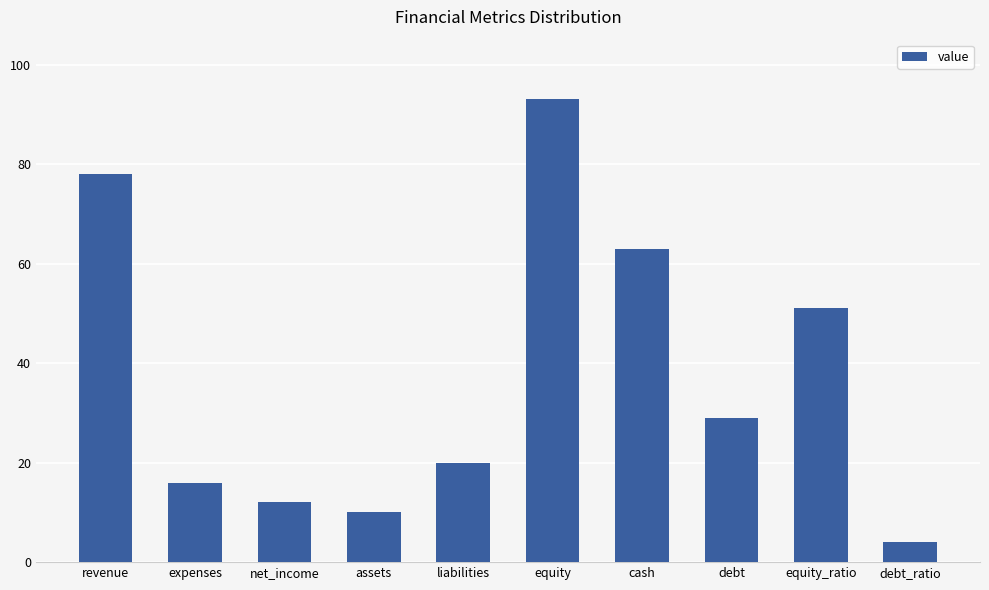

What is the value of the 9th bar from the left?

51